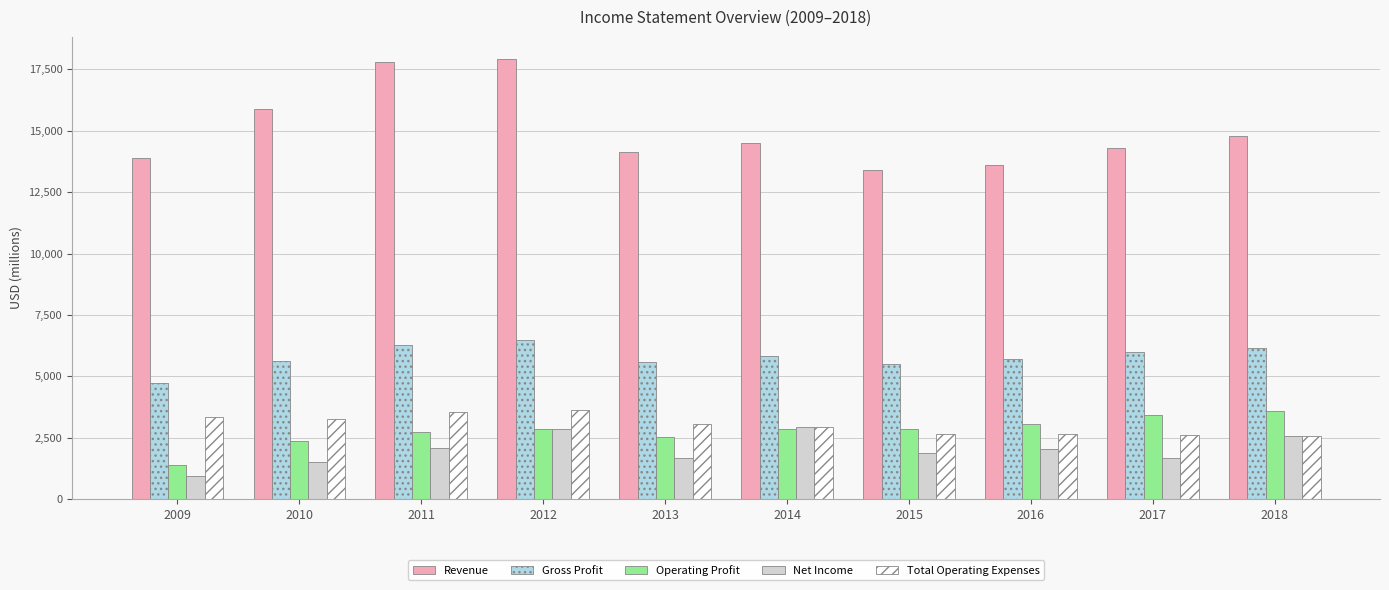

What is the difference between the Revenue values at 2011 and 2015?

4382